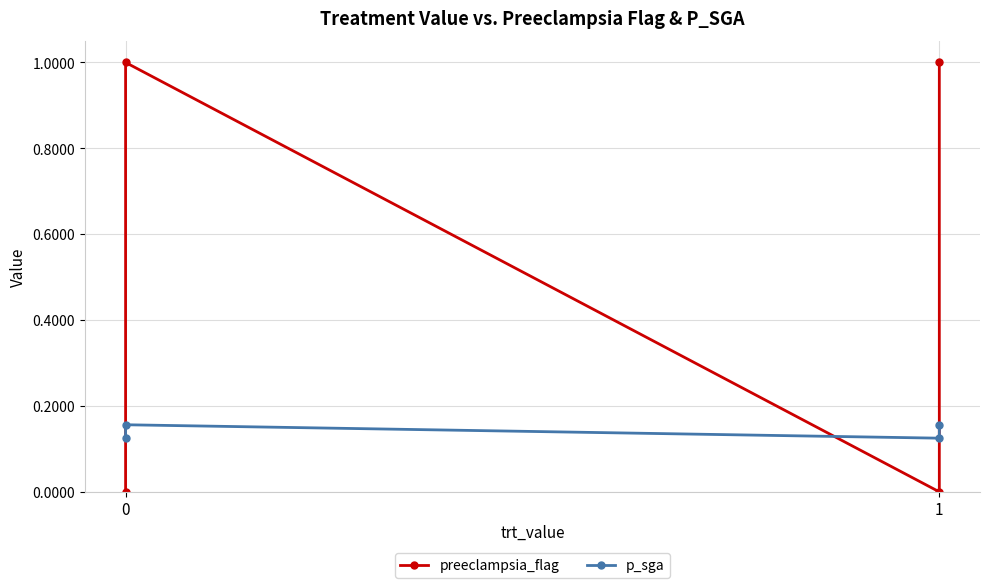

True or false: preeclampsia_flag has a value of 1.8 at 1.

False